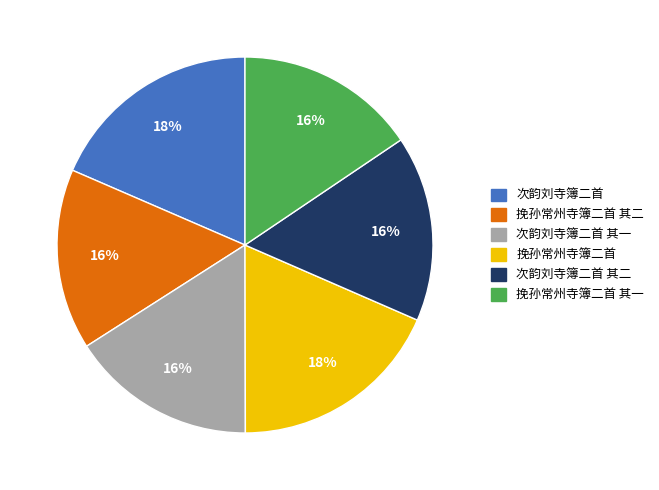

To the nearest percent, what is the average slice percentage?

17%